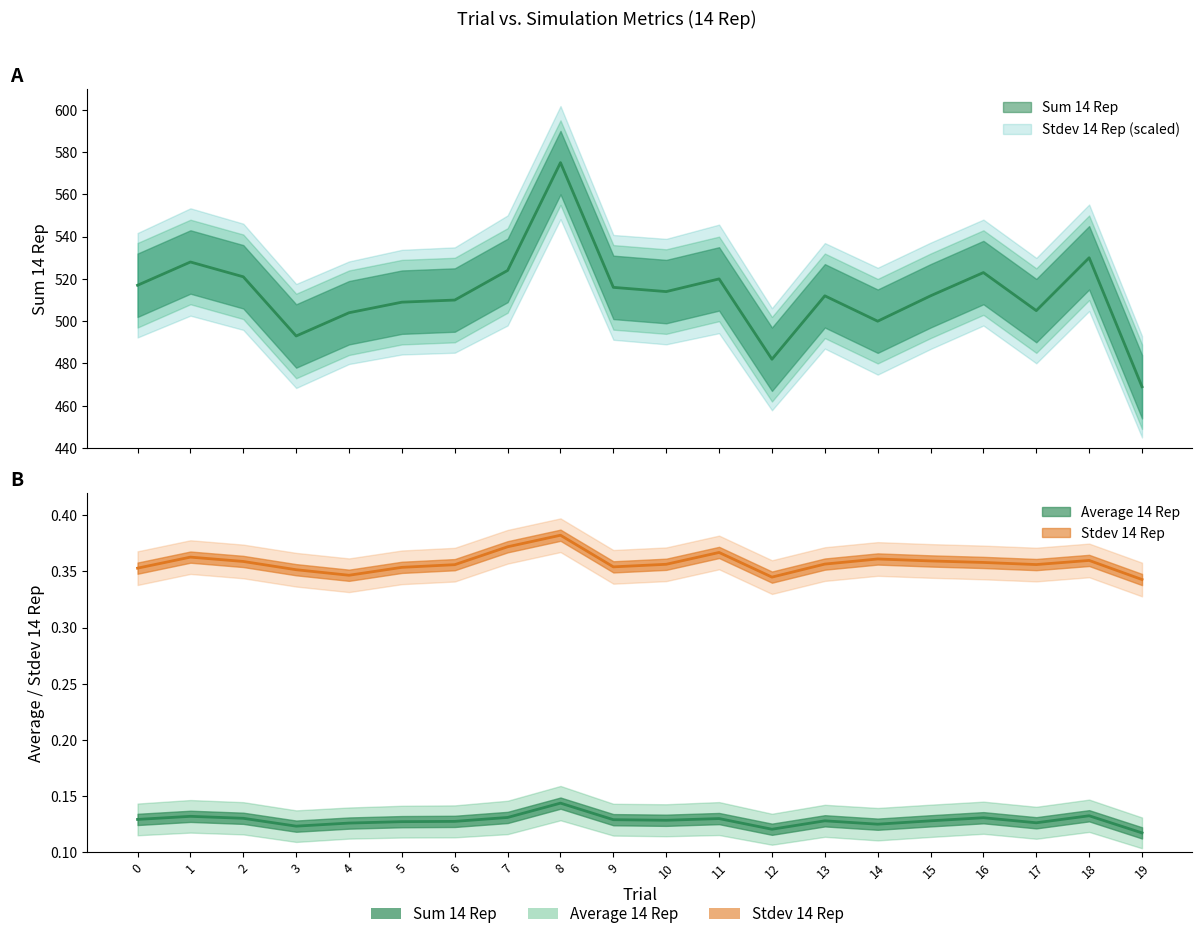

True or false: Sum 14 Rep has more than 0 points higher than both neighbors.

True